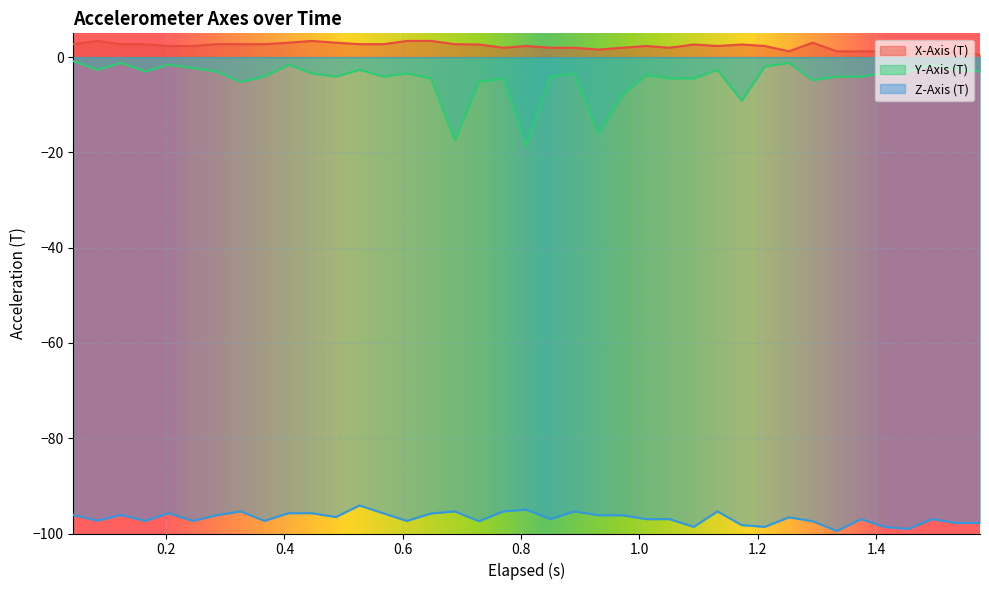

What is the value of the X-Axis (T) point at the 23rd from the left?

1.6